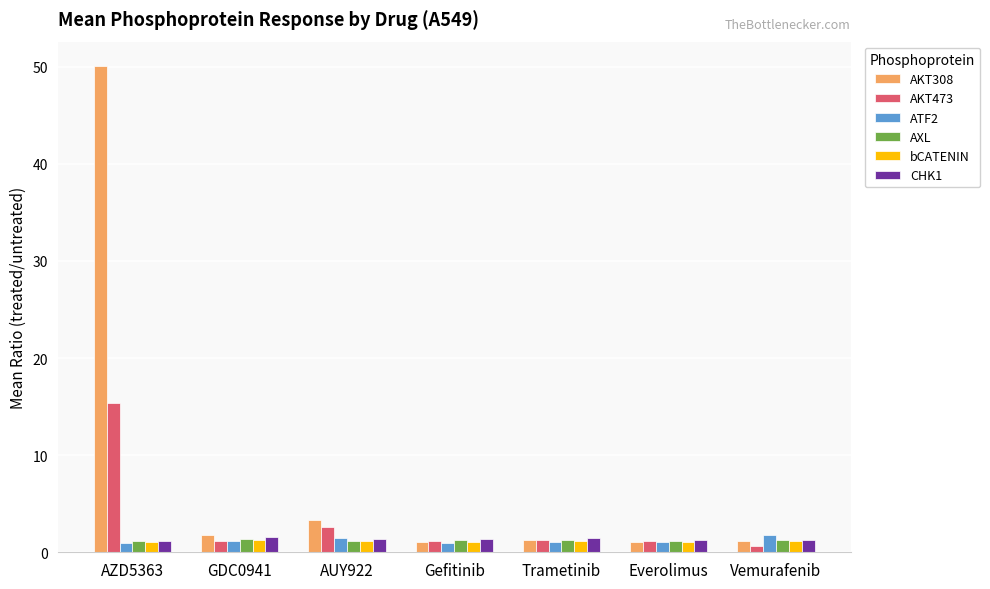

Which series has the widest spread of values?

AKT308